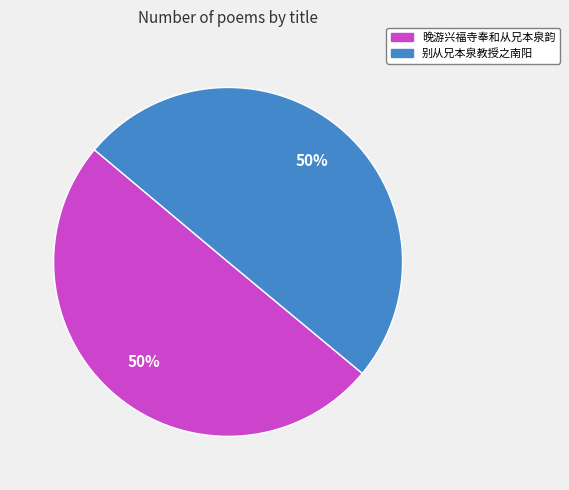

True or false: 别从兄本泉教授之南阳 accounts for 50% of the total.

True